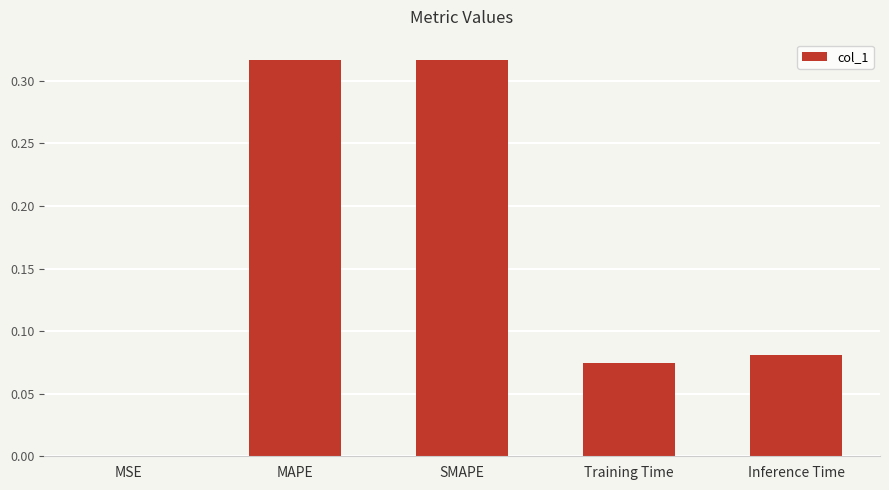

The chart shows a value of 0.0 at MSE. True or false?

True